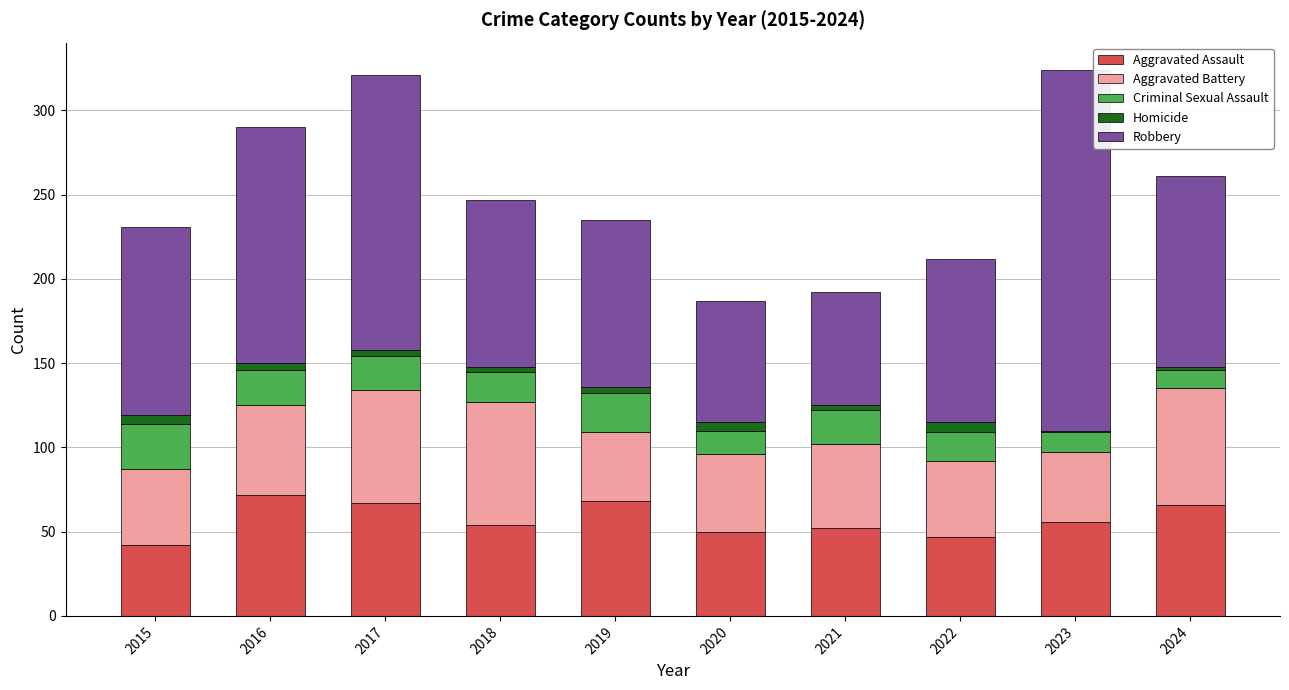

What is the maximum value for Aggravated Assault?

72